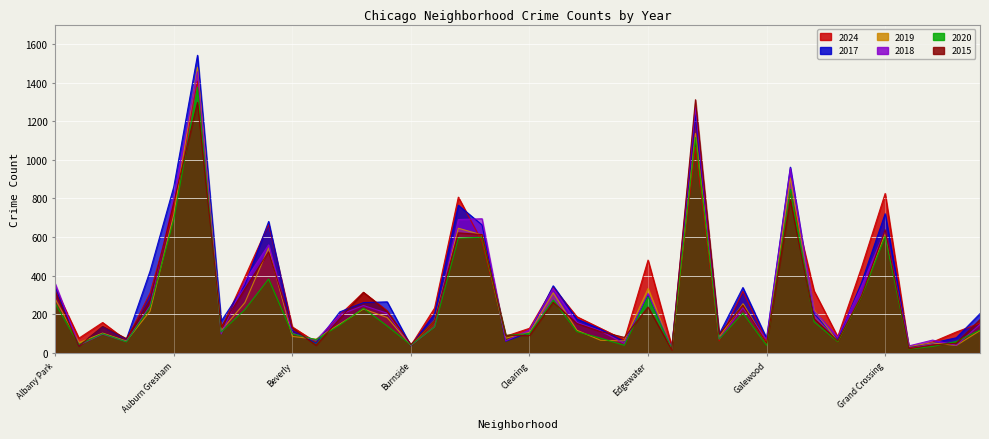

Is the value of 2015 at East Village greater than the value of 2020 at Chicago Lawn?

No